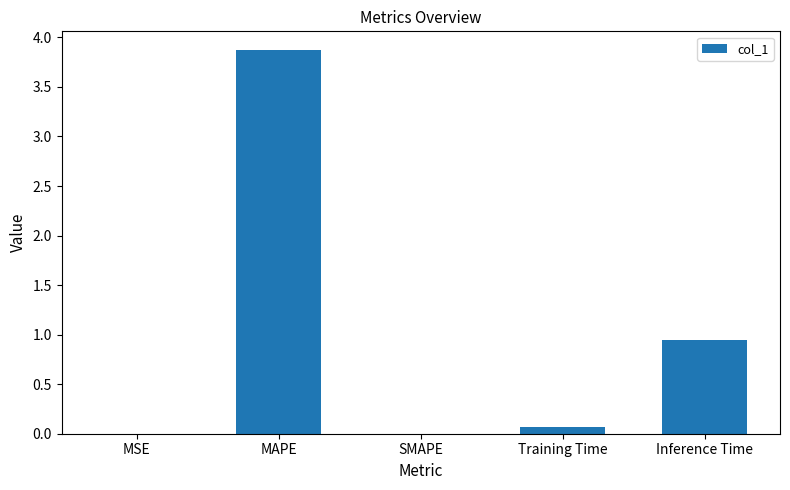

Is it true that the value at MAPE is 0.8?

False